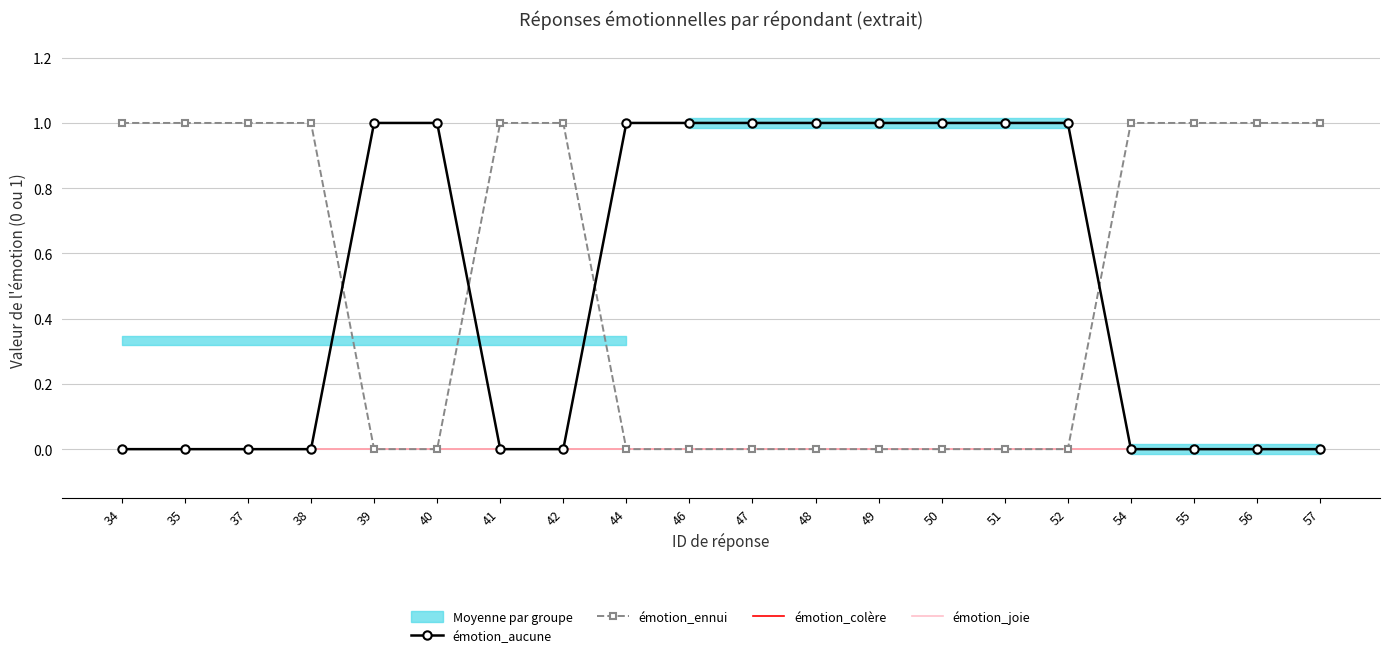

List the series in order of their peak value, highest first.

émotion_aucune, émotion_ennui, émotion_colère, émotion_joie